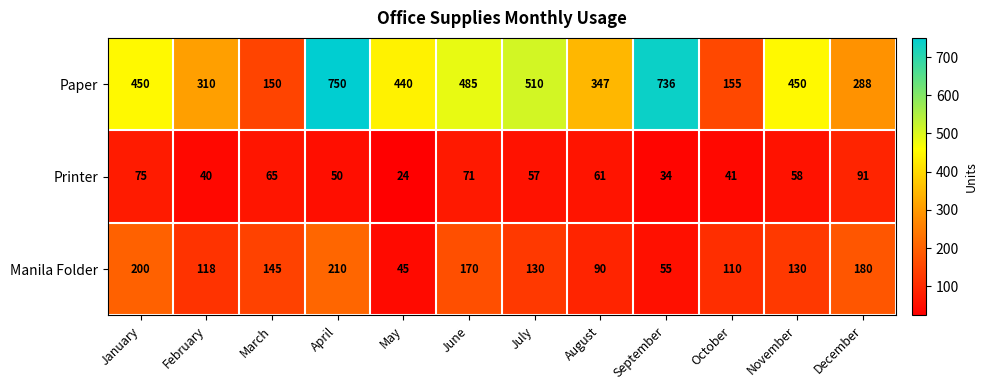

At which label does Paper reach its minimum?

March